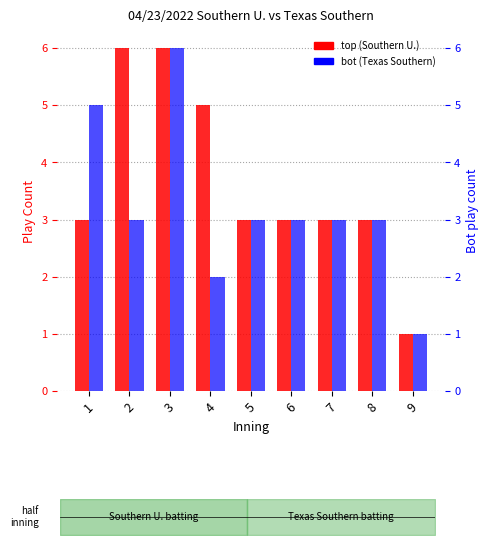

Which series changed the most between 3 and 7?

top (Southern U.)